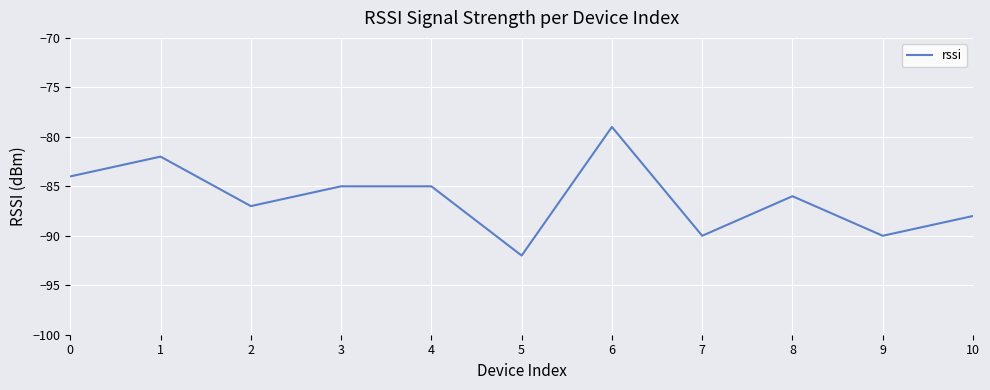

What value does the data have at 4, to the nearest 10?

-80